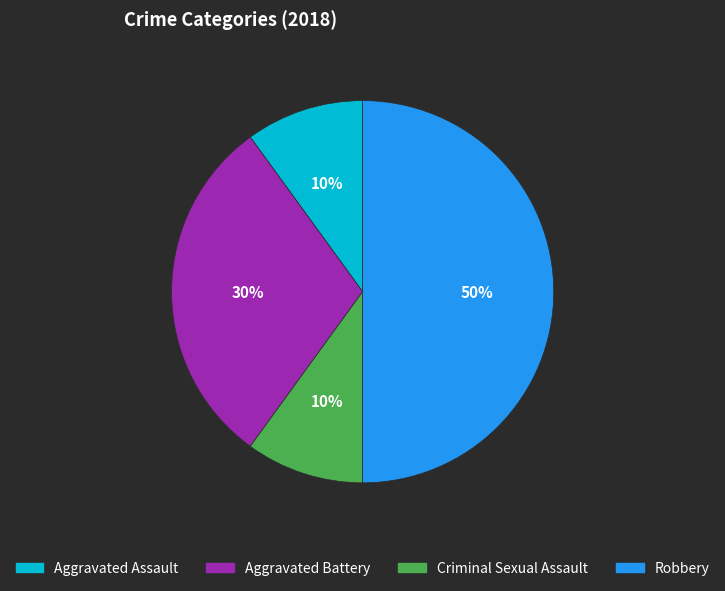

Is it true that Aggravated Battery is 17% of the pie?

False